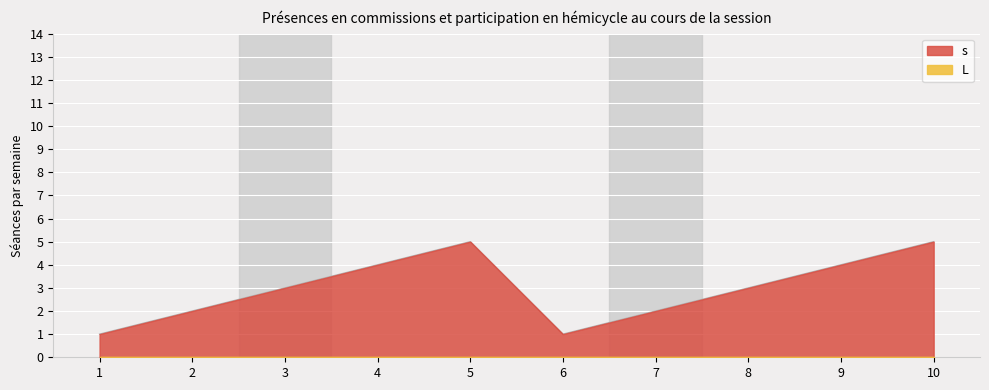

How many interior local valleys (lower than both neighbors) does the data have?

1